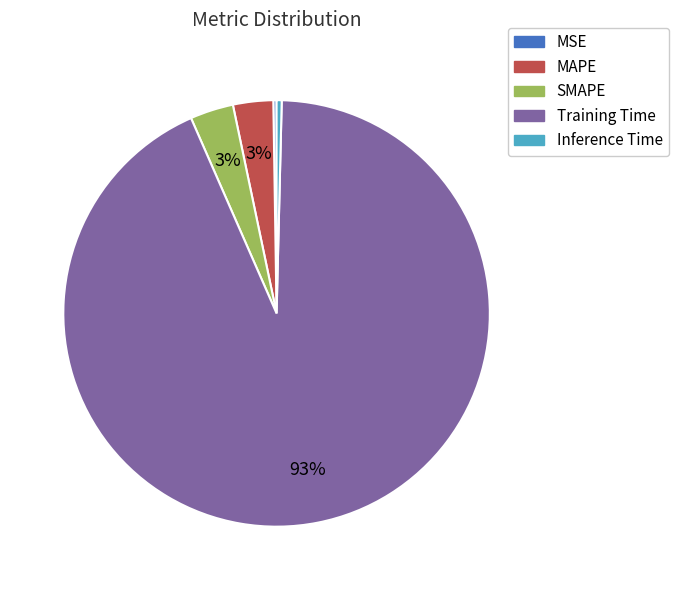

Is there a majority slice in this chart?

Yes